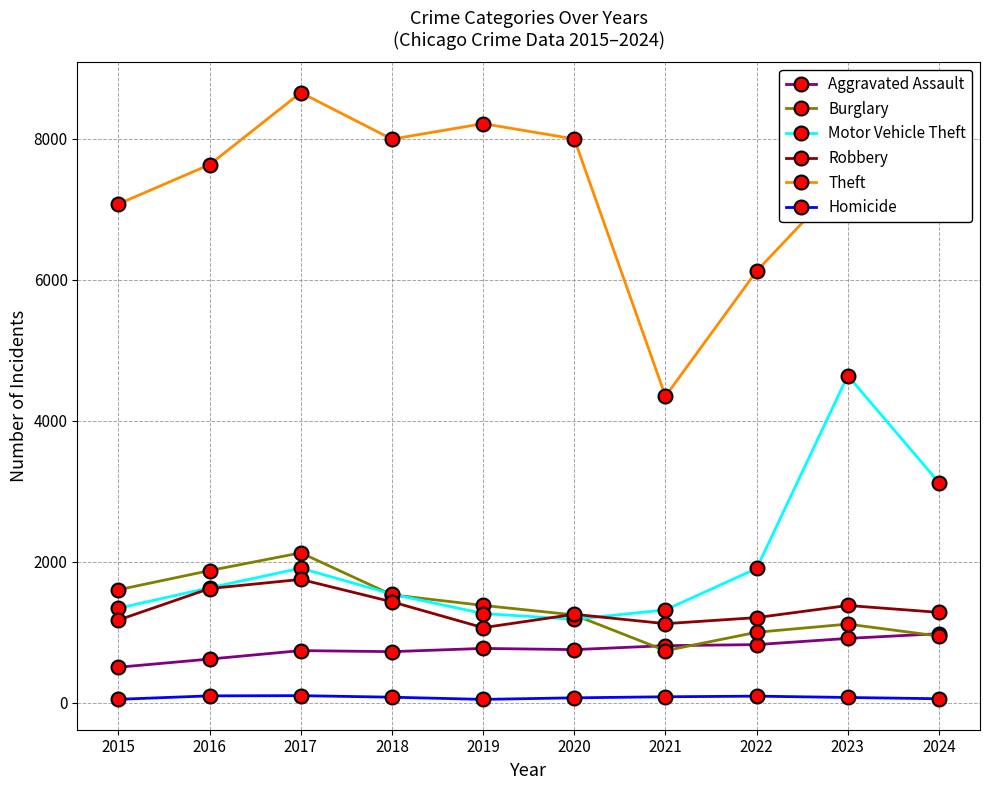

At which label is Motor Vehicle Theft closest to 2910?

2024